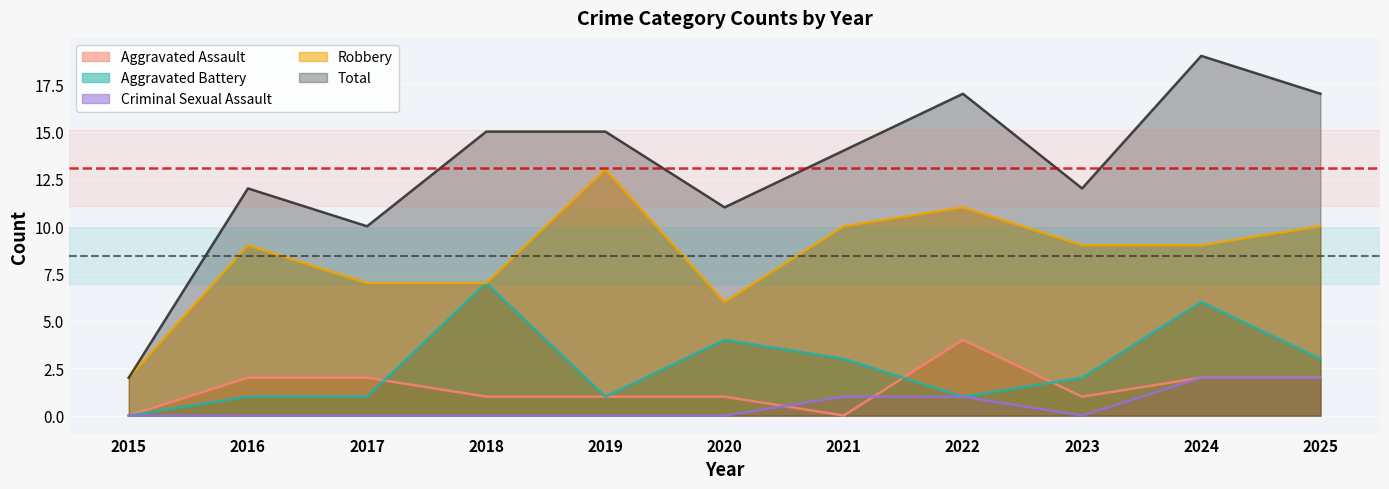

What is the value of the Total point at the 7th from the left?

14